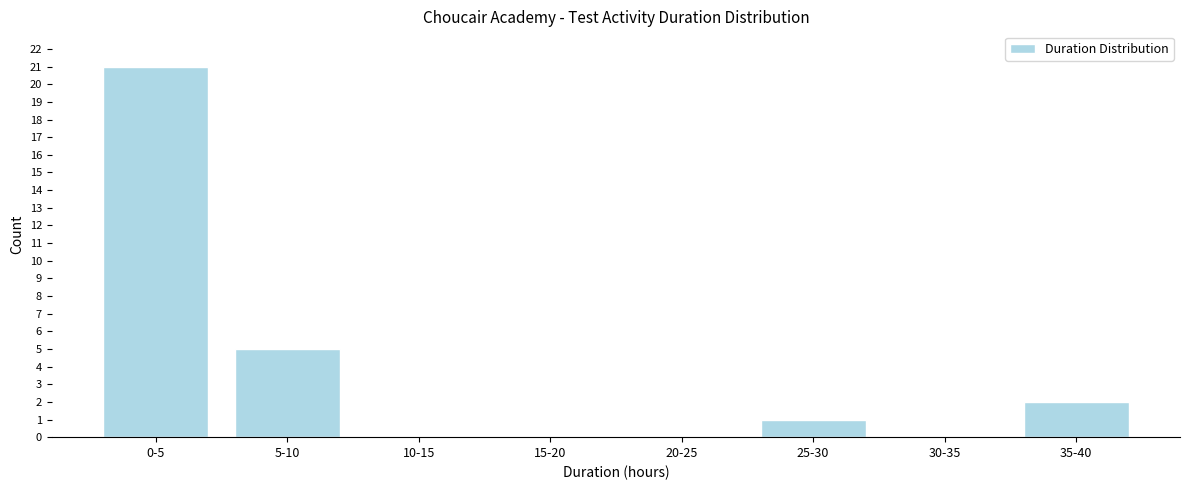

Reading right to left, list all the values displayed in this chart.

35-40=2	30-35=0	25-30=1	20-25=0	15-20=0	10-15=0	5-10=5	0-5=21